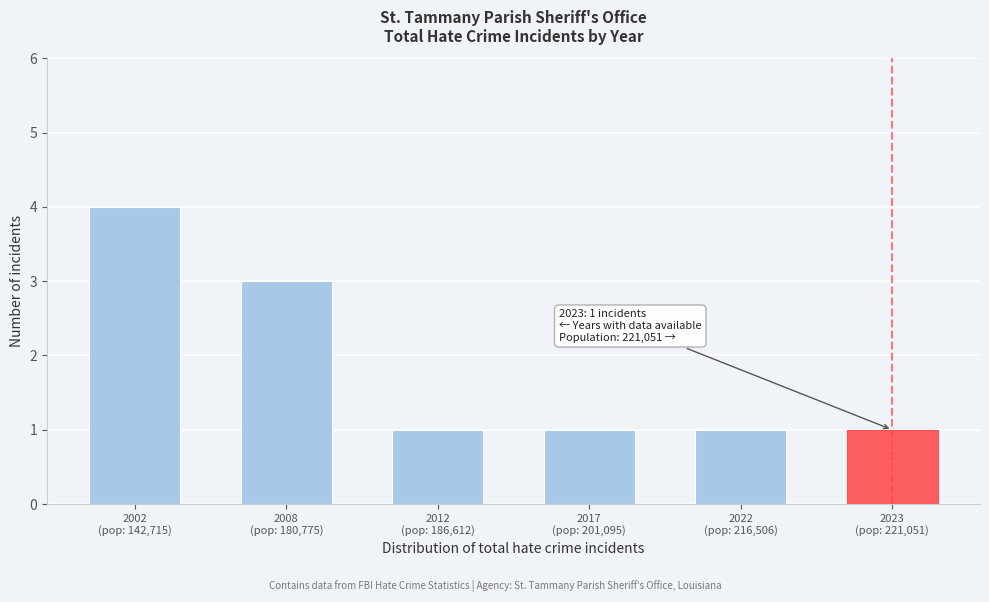

Reading left to right, transcribe all the data shown in this chart.

4	3	1	1	1	1